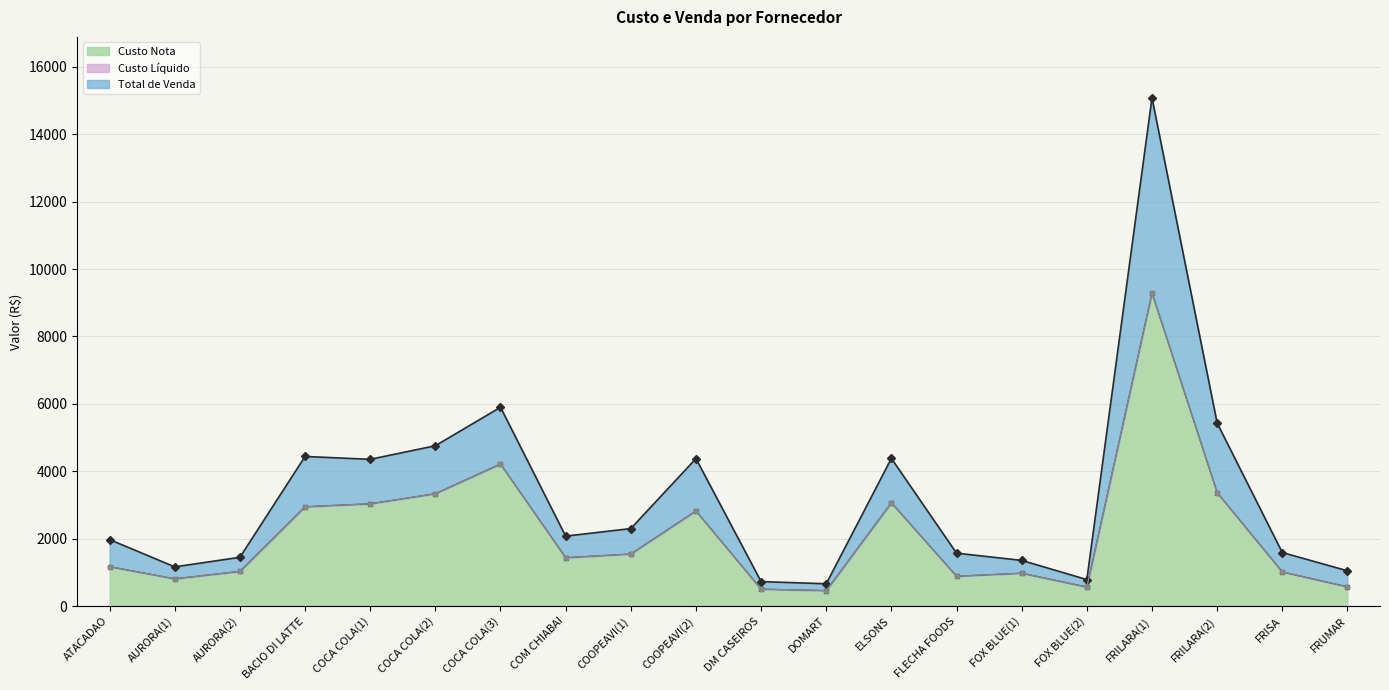

What is the sum of all Total de Venda values?

65431.5